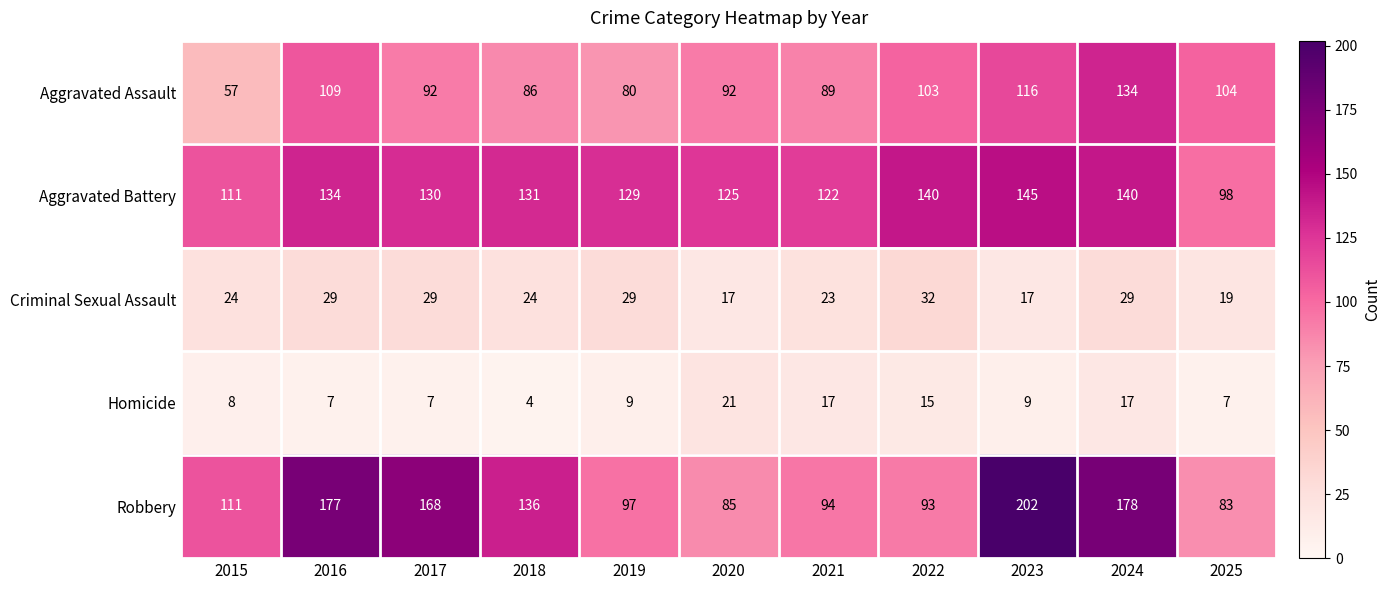

What is the greatest value displayed?

202